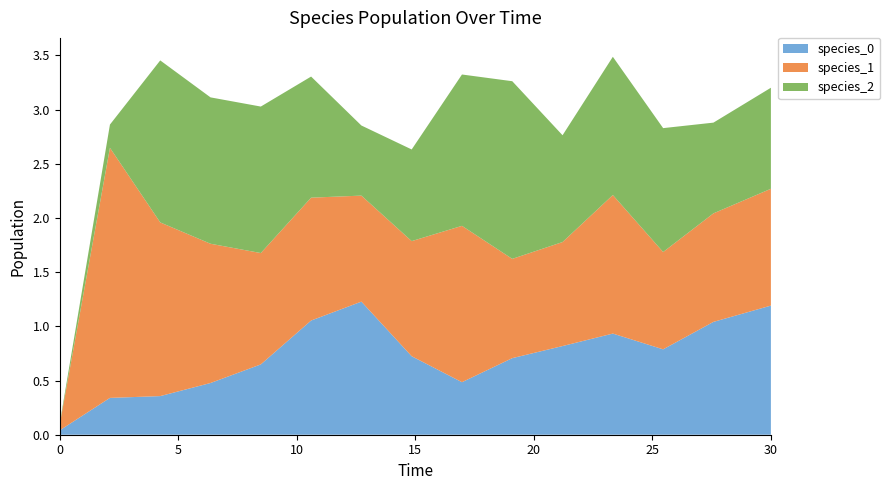

Reading left to right, list all the values displayed in this chart.

species_0: 0.0=0.0	2.121212121212121=0.3	4.242424242424242=0.4	6.363636363636364=0.5	8.484848484848484=0.6	10.606060606060606=1.1	12.727272727272728=1.2	14.84848484848485=0.7	16.96969696969697=0.5	19.09090909090909=0.7	21.21212121212121=0.8	23.333333333333336=0.9	25.454545454545457=0.8	27.575757575757574=1.0	30.0=1.2
species_1: 0.0=0.1	2.121212121212121=2.3	4.242424242424242=1.6	6.363636363636364=1.3	8.484848484848484=1.0	10.606060606060606=1.1	12.727272727272728=1.0	14.84848484848485=1.1	16.96969696969697=1.4	19.09090909090909=0.9	21.21212121212121=1.0	23.333333333333336=1.3	25.454545454545457=0.9	27.575757575757574=1.0	30.0=1.1
species_2: 0.0=0.0	2.121212121212121=0.2	4.242424242424242=1.5	6.363636363636364=1.4	8.484848484848484=1.4	10.606060606060606=1.1	12.727272727272728=0.6	14.84848484848485=0.8	16.96969696969697=1.4	19.09090909090909=1.6	21.21212121212121=1.0	23.333333333333336=1.3	25.454545454545457=1.1	27.575757575757574=0.8	30.0=0.9